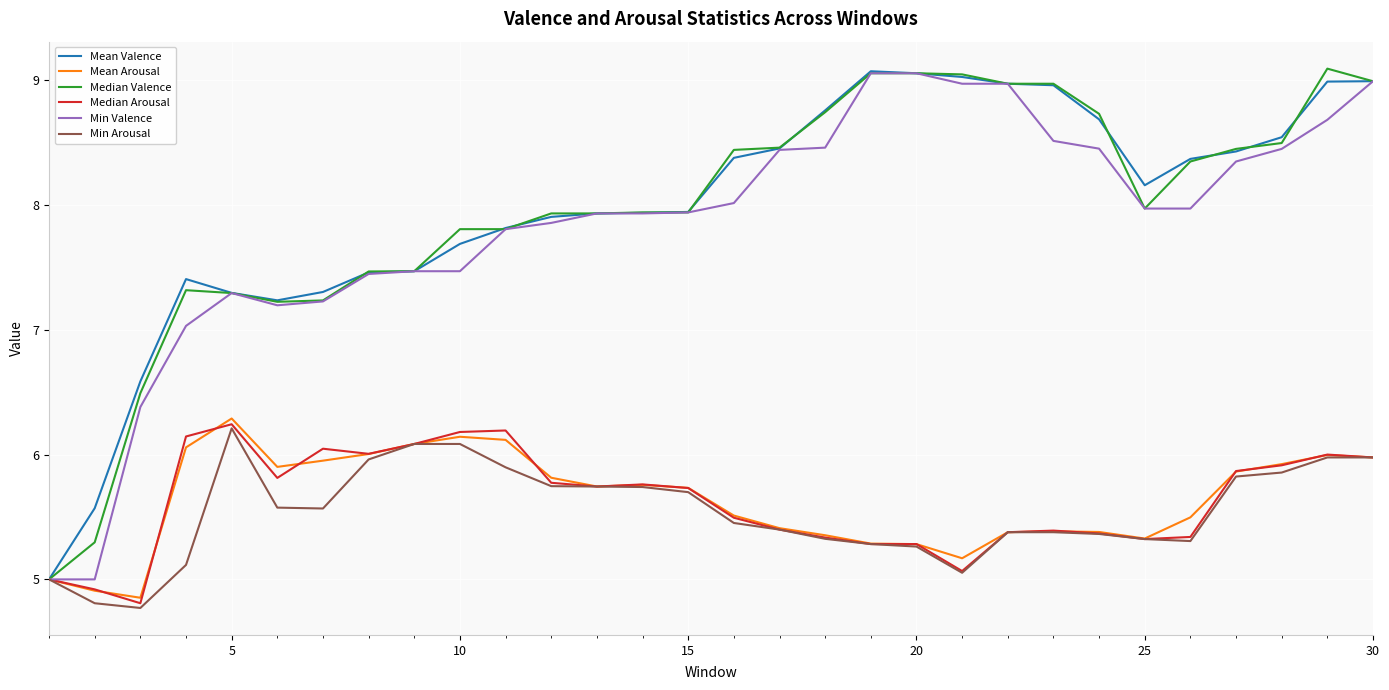

What is the minimum value shown in the chart?

4.8